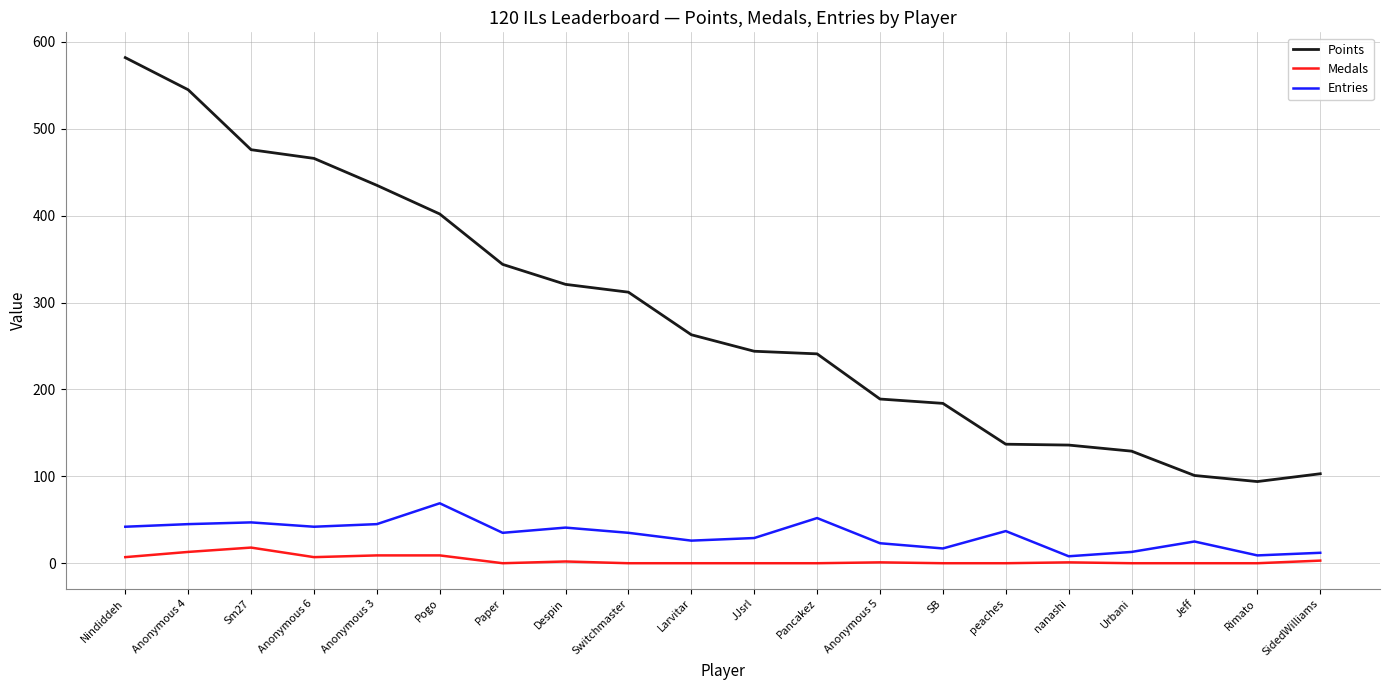

What are all the series names shown in the legend?

Points, Medals, Entries